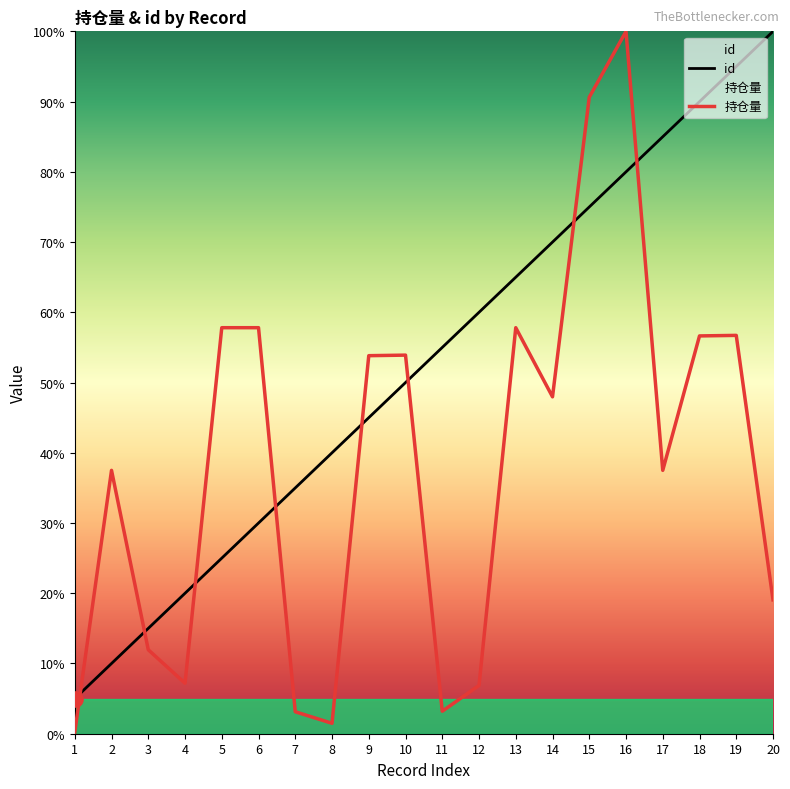

What are all the series names shown in the legend?

id, 持仓量